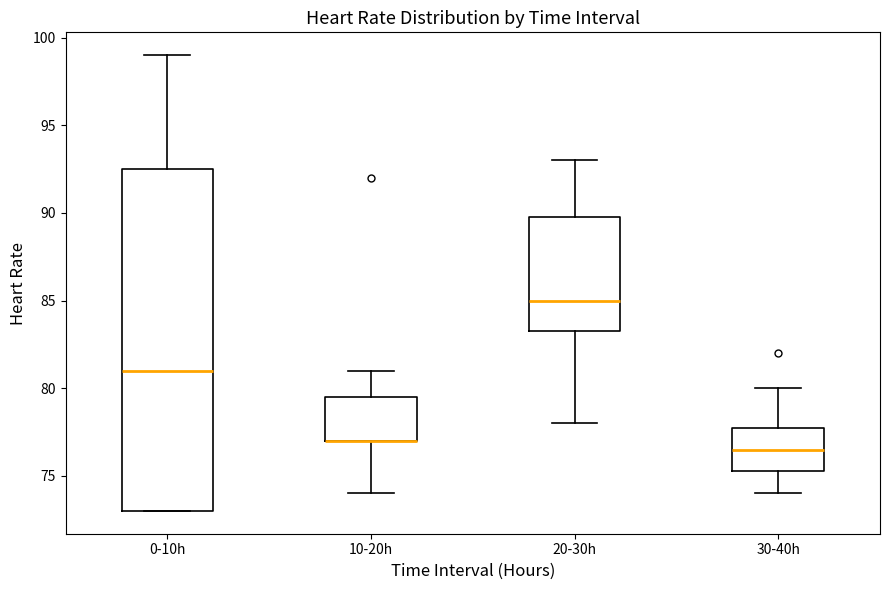

Where does the median line of the box for 30-40h sit on the y-axis? The values are not printed on the chart, so give them approximately, as read against the axis.

76.5